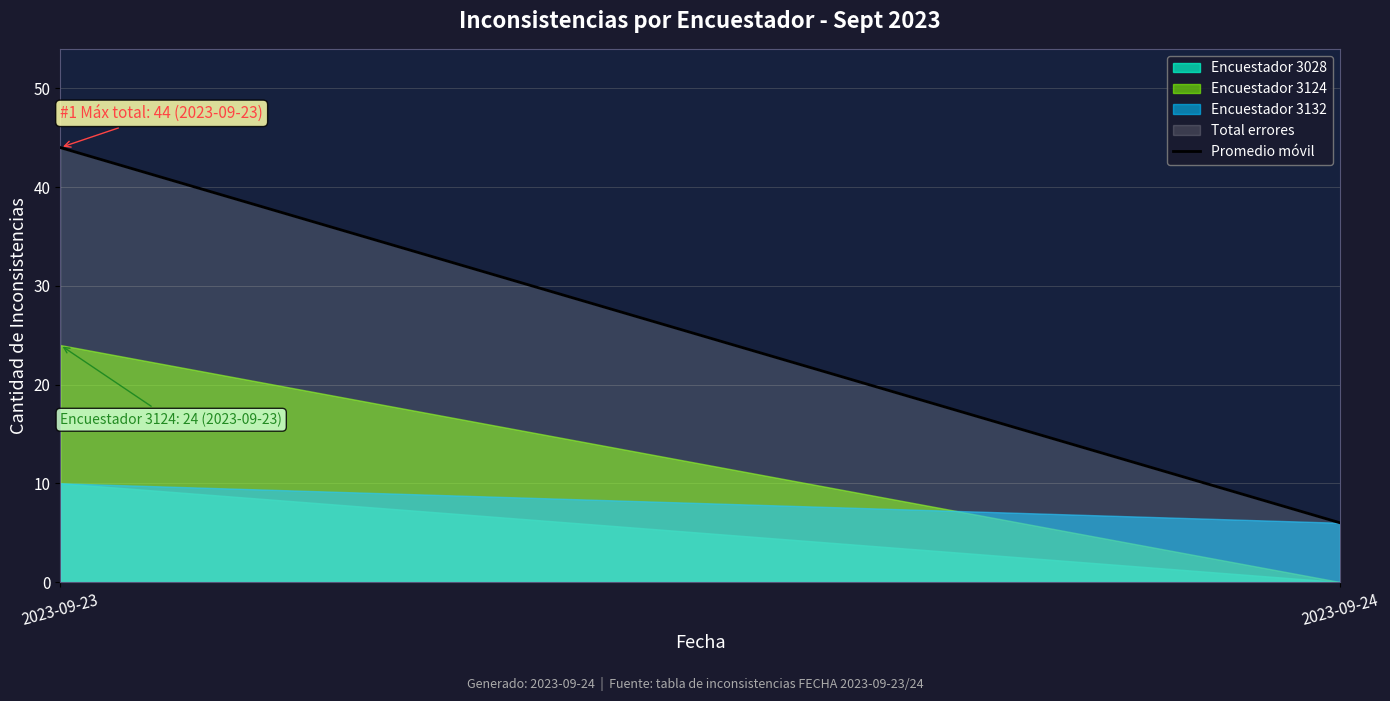

What is the minimum value shown in the chart?

0